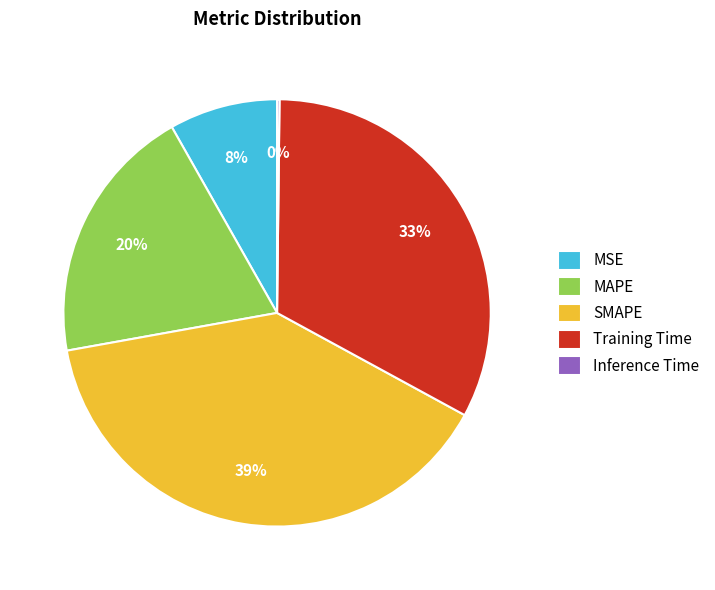

To the nearest percent, what is the average slice percentage?

20%